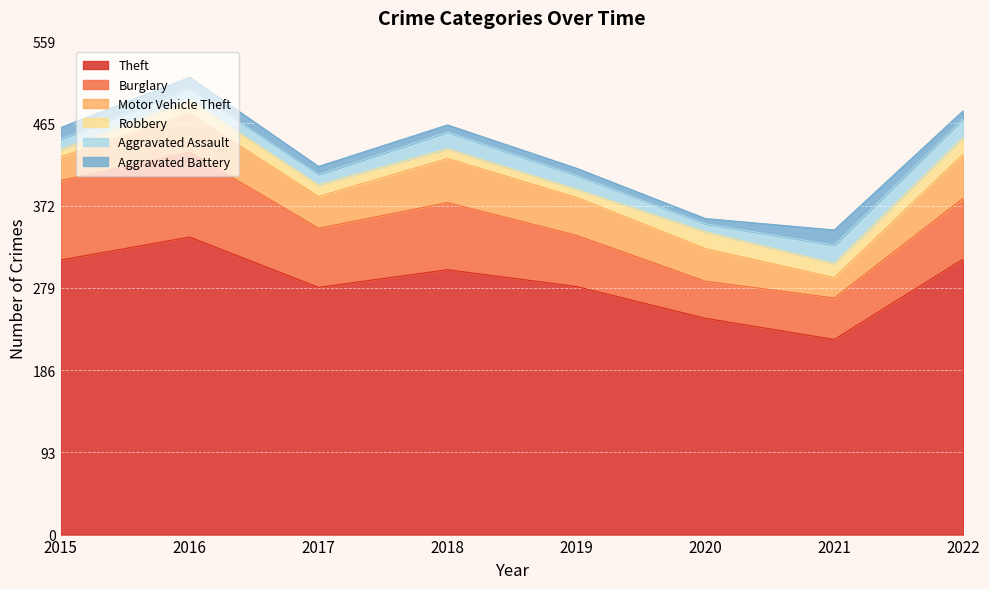

What is the difference between the Theft values at 2020 and 2021?

24